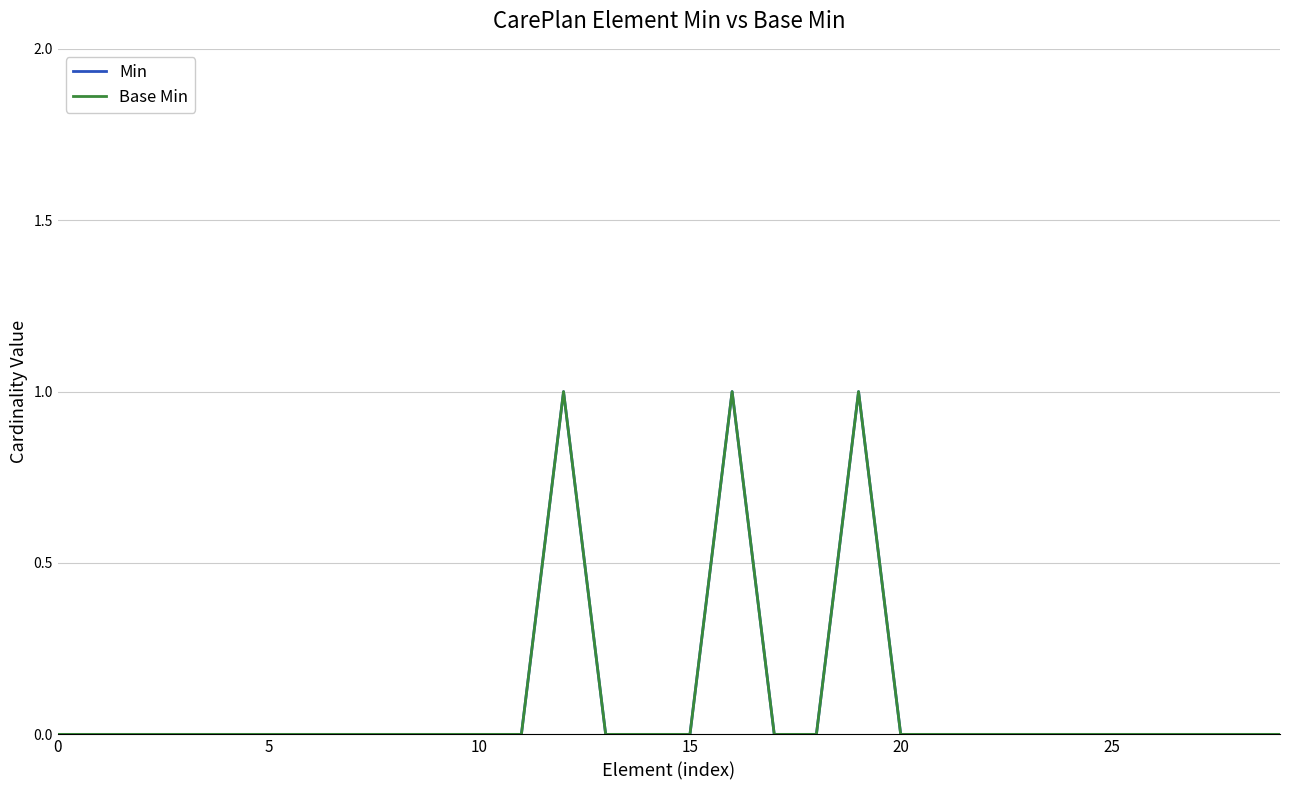

True or false: Base Min and Min cross at least once.

False